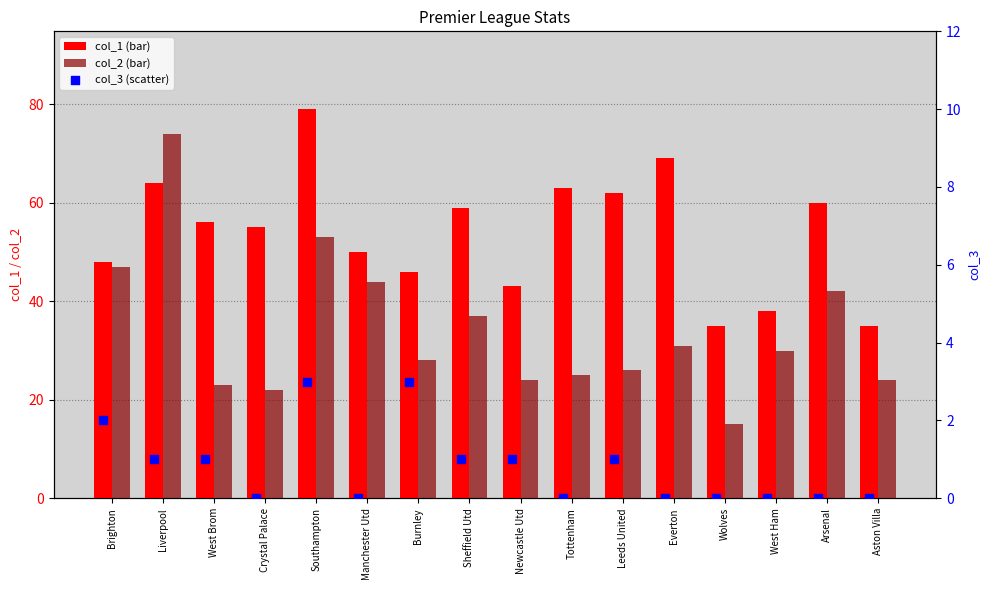

Which series has the largest total across all categories?

col_1